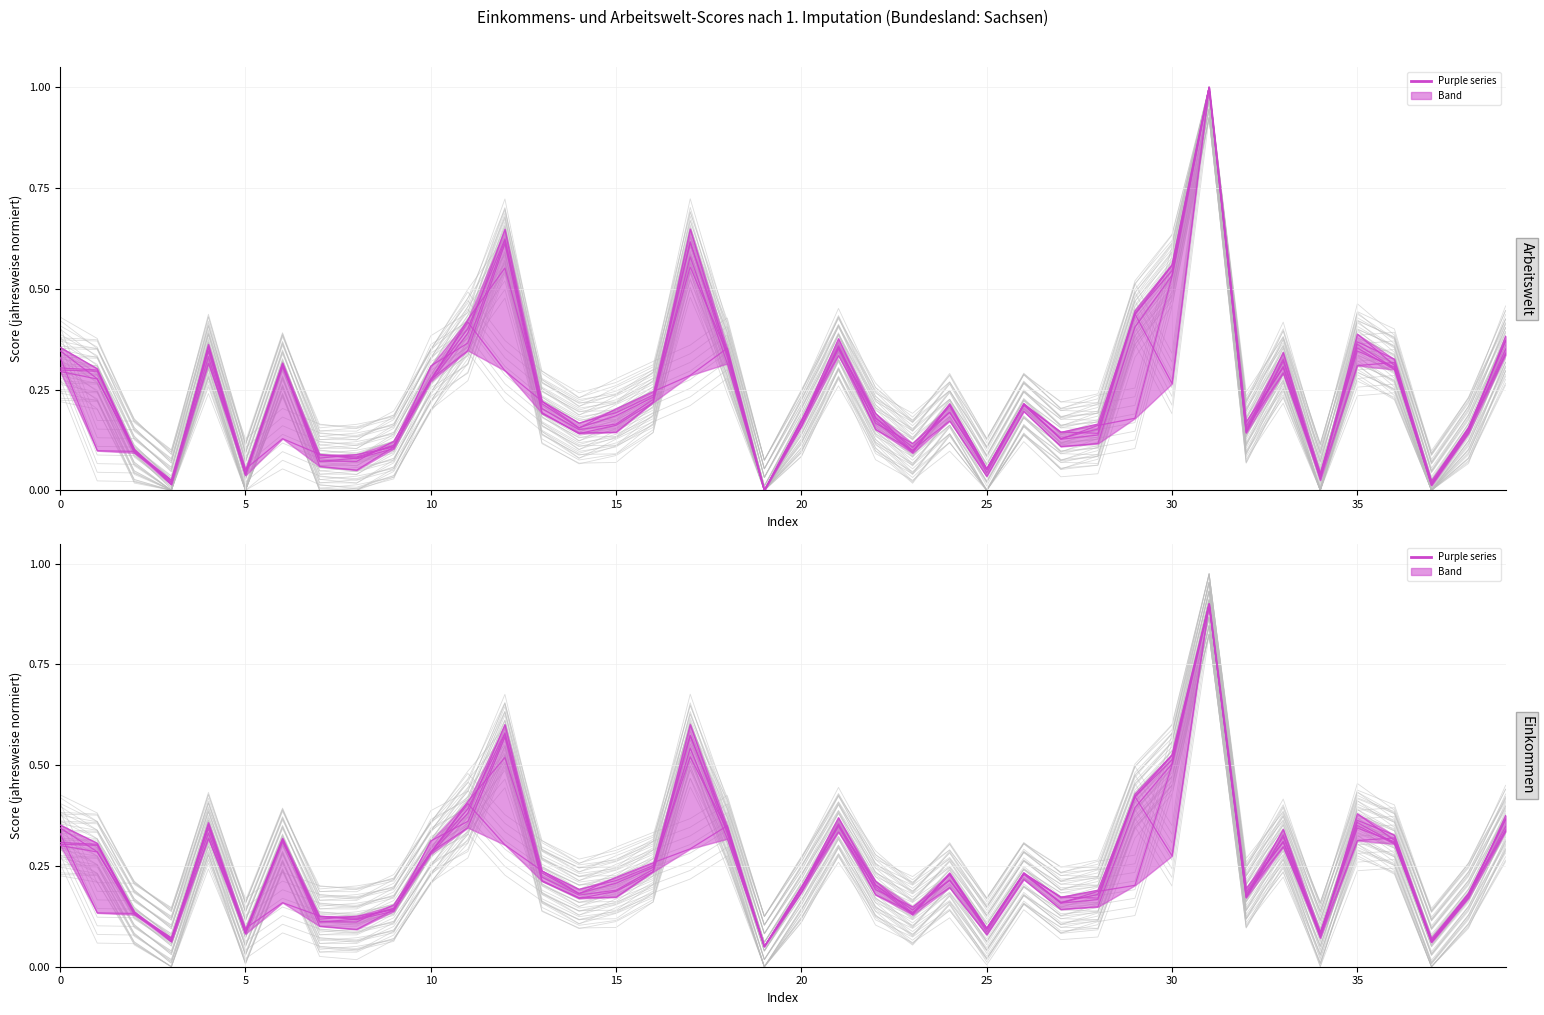

True or false: col_17 has more than 1 interior local peaks.

True